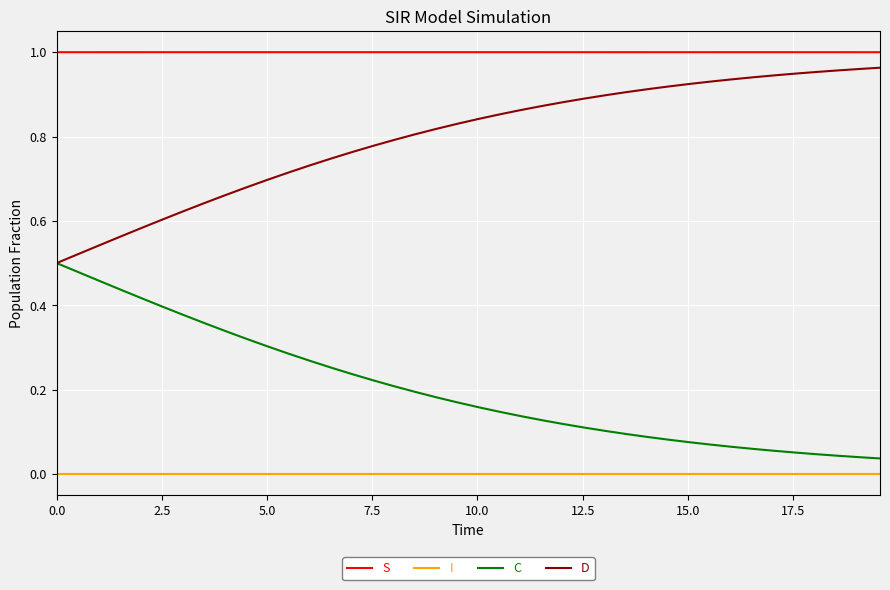

True or false: D and I cross at least once.

False